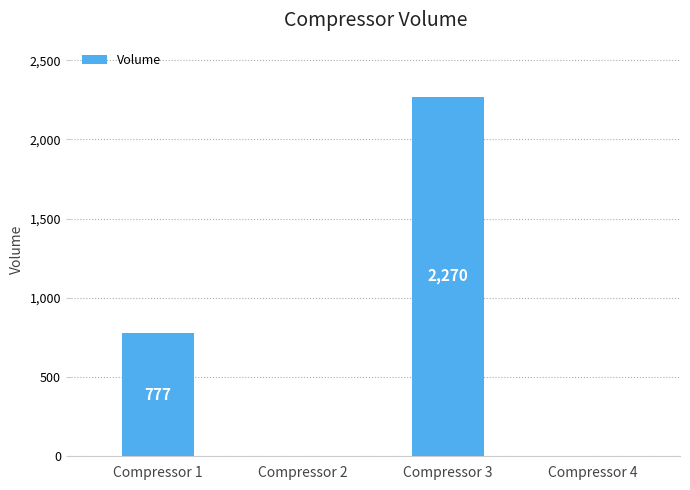

Which has a higher value, Compressor 4 or Compressor 1?

Compressor 1